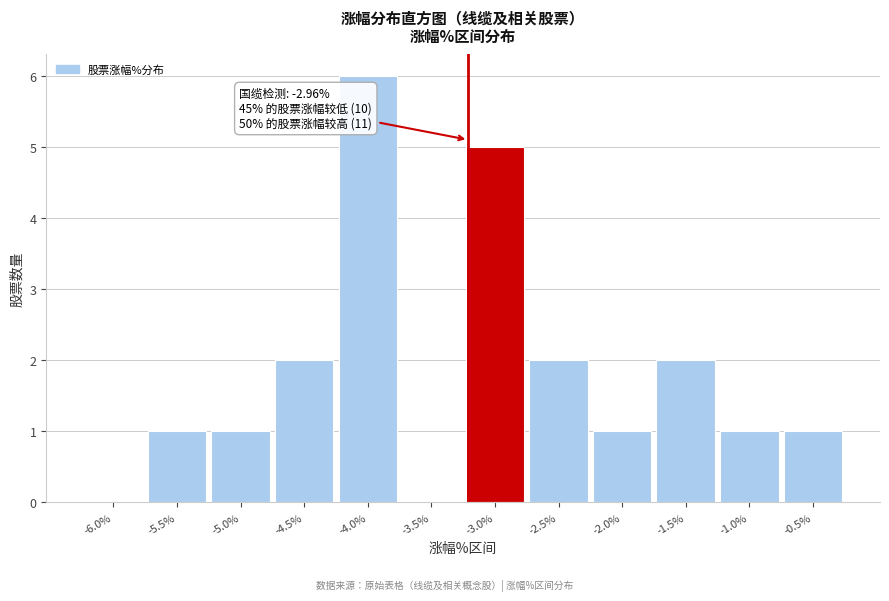

Reading right to left, what are all the values shown in this chart?

-0.5%=1	-1.0%=1	-1.5%=2	-2.0%=1	-2.5%=2	-3.0%=5	-3.5%=0	-4.0%=6	-4.5%=2	-5.0%=1	-5.5%=1	-6.0%=0